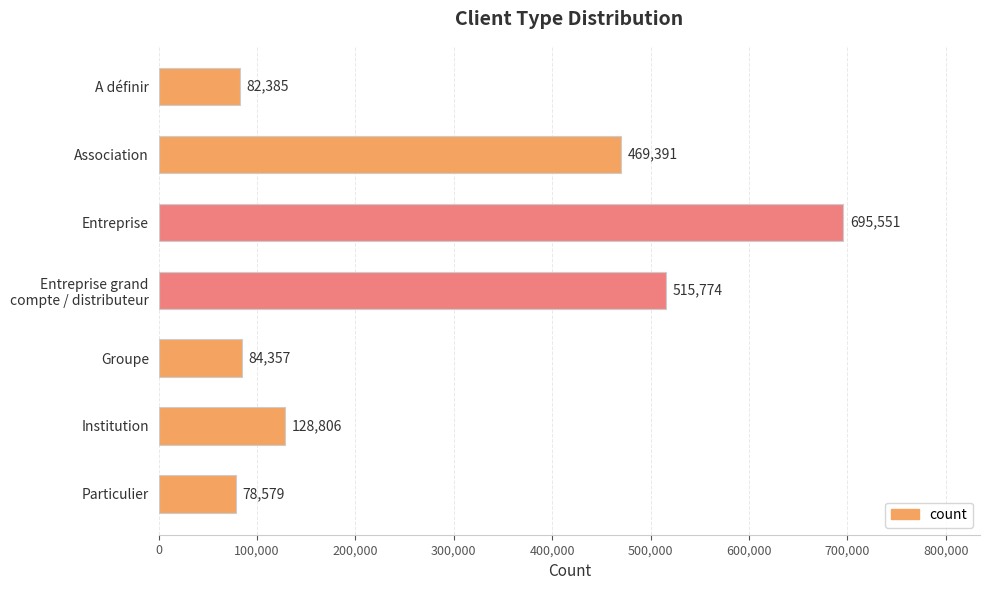

True or false: the data shows 128805.9 at Institution.

True